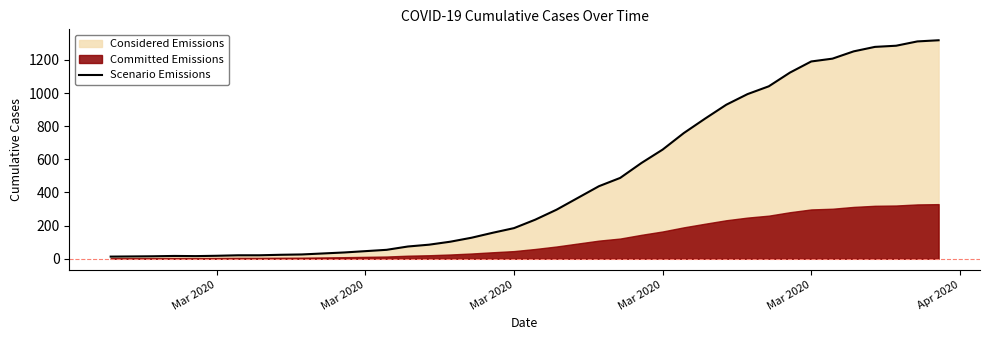

Which label corresponds to the smallest value in the chart?

Mar 2020